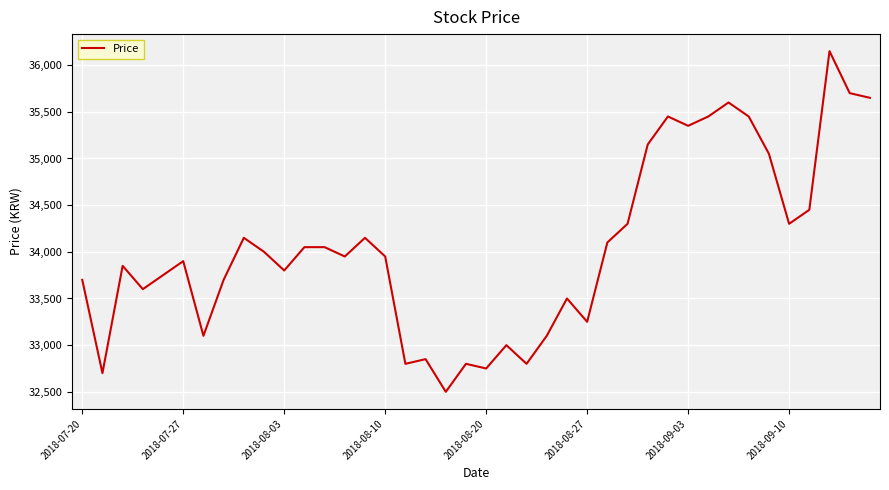

What is the difference between the maximum and minimum values?

3650